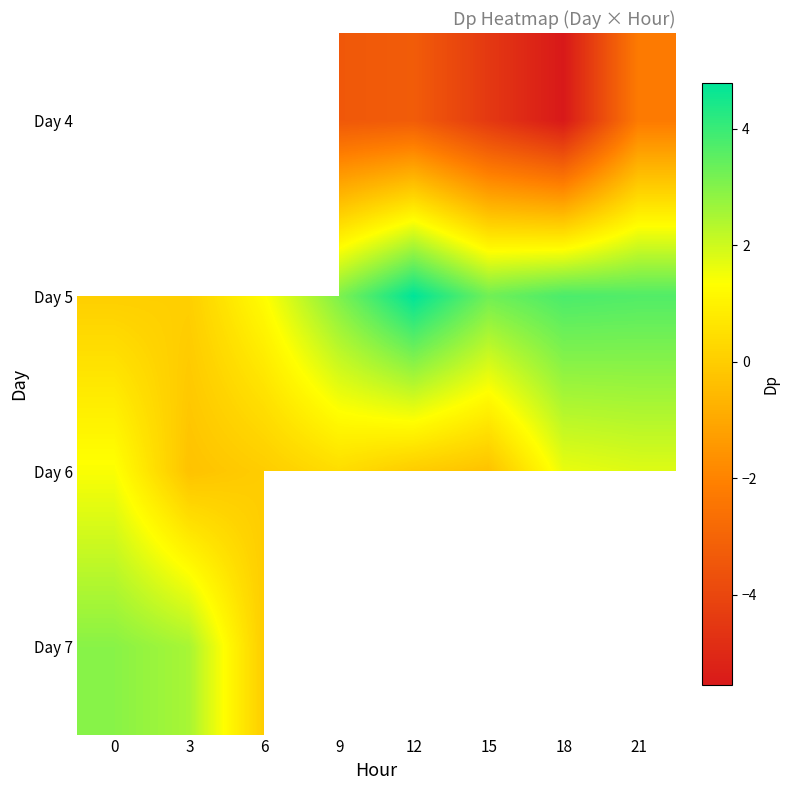

List the series in order of their peak value, lowest first.

Day 6, Day 4, Day 7, Day 5